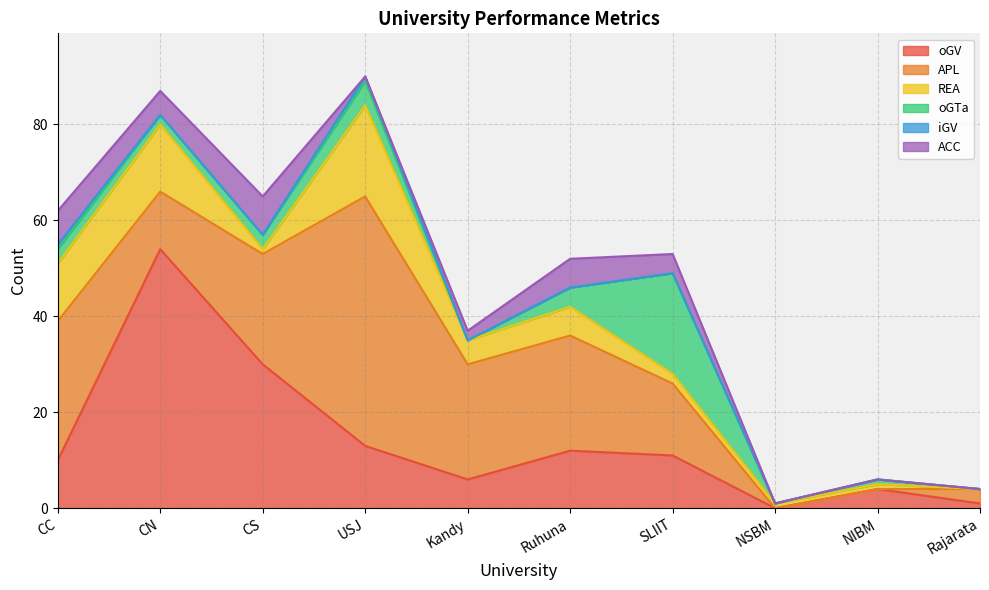

True or false: oGV and ACC intersect in this chart.

False